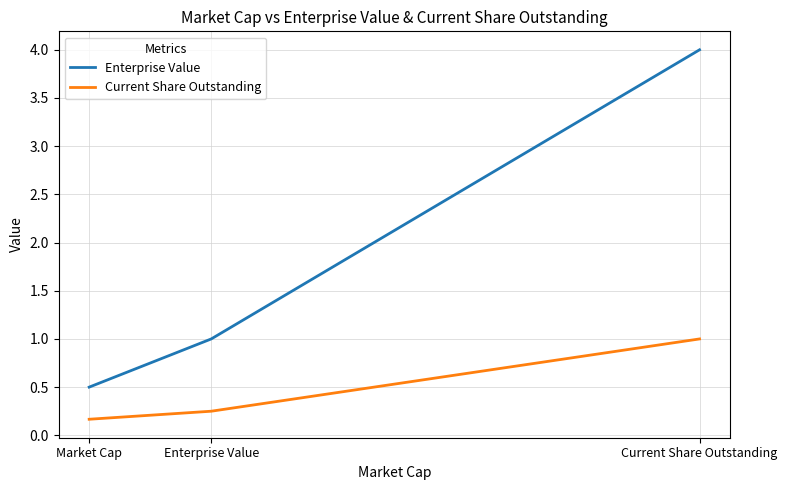

What is the spread (max minus min) of values at Market Cap?

0.3